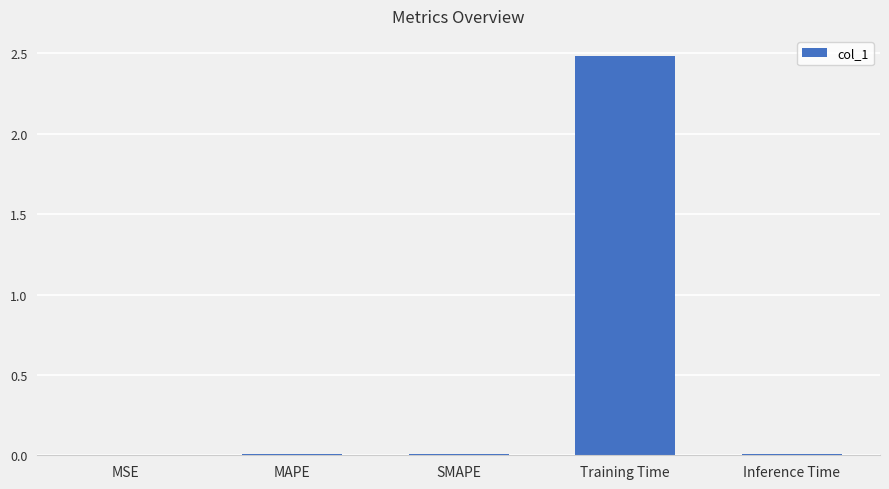

True or false: the data shows 0.0 at Inference Time.

True